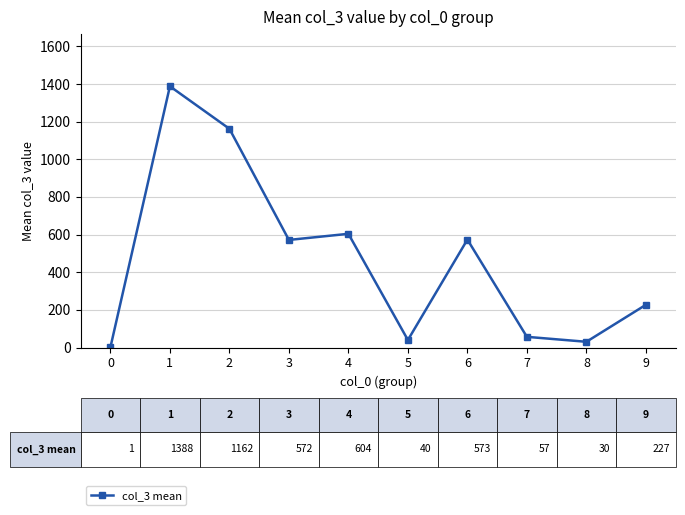

Where is the data nearest to the value 694?

4